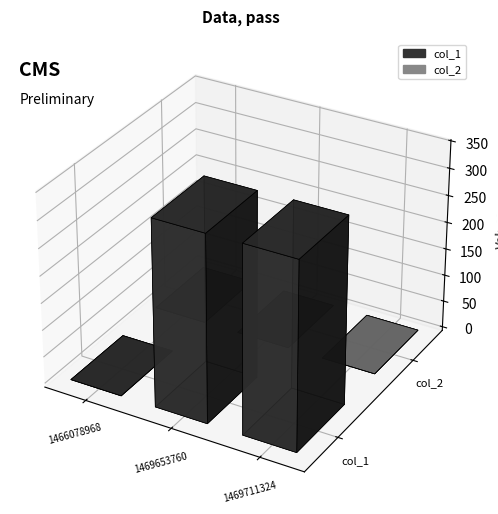

Reading right to left, transcribe all the data shown in this chart.

col_1: 345	344	0
col_2: 0	0	0